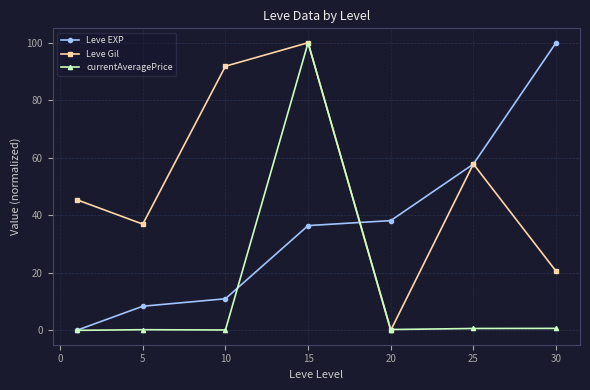

How many interior local valleys does the Leve Gil series have?

2